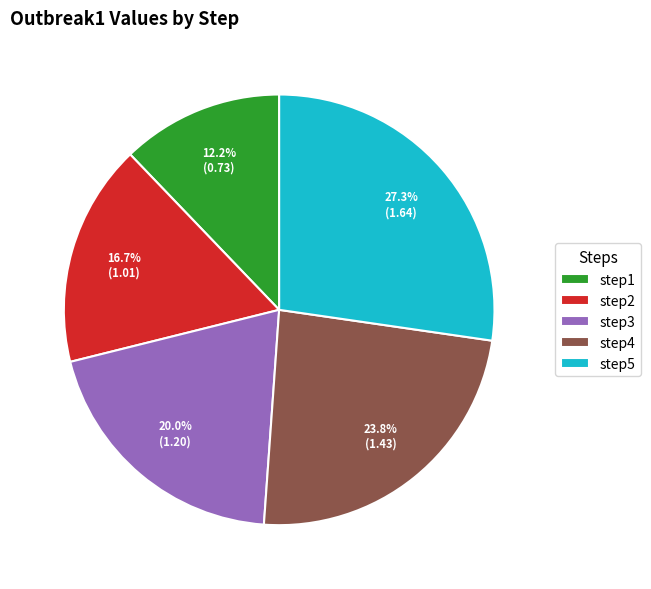

Does any single category account for the majority?

No